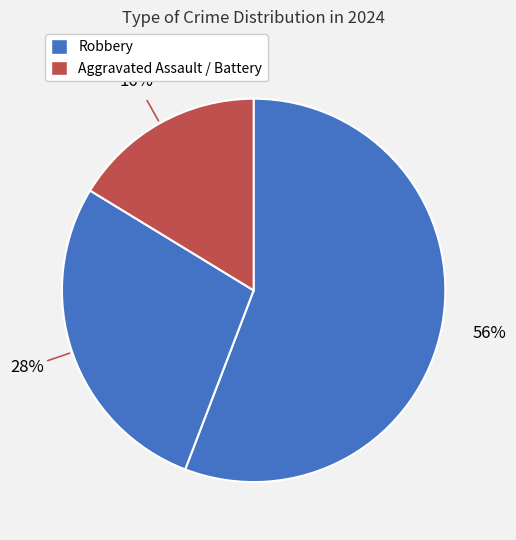

How many segments does this pie chart have?

3